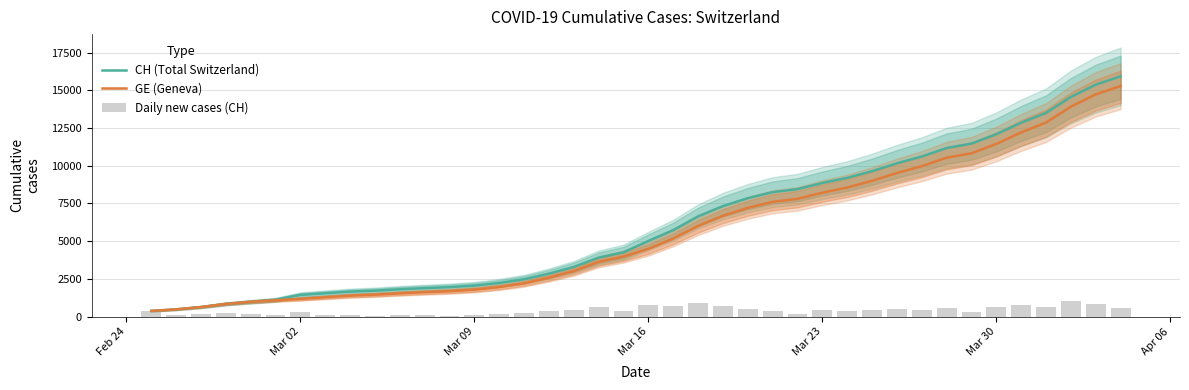

What is the lowest value of the CH (Total Switzerland) series?

375